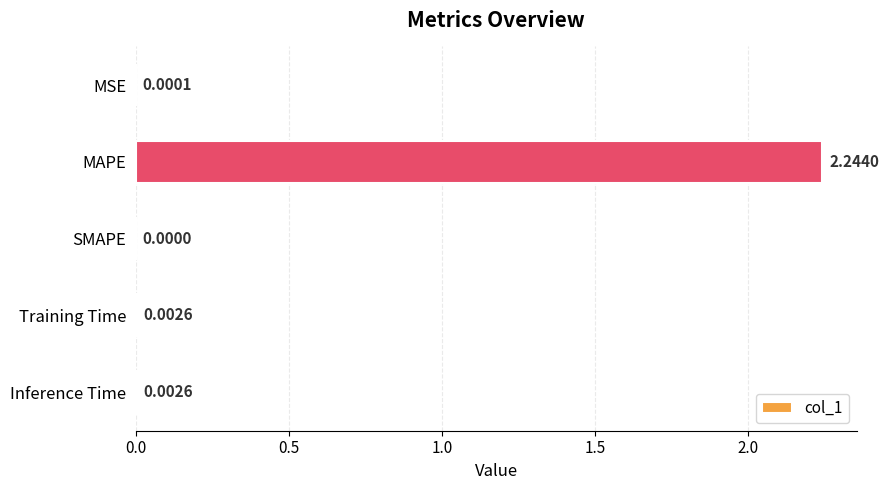

Which has a higher value, MSE or Training Time?

Training Time